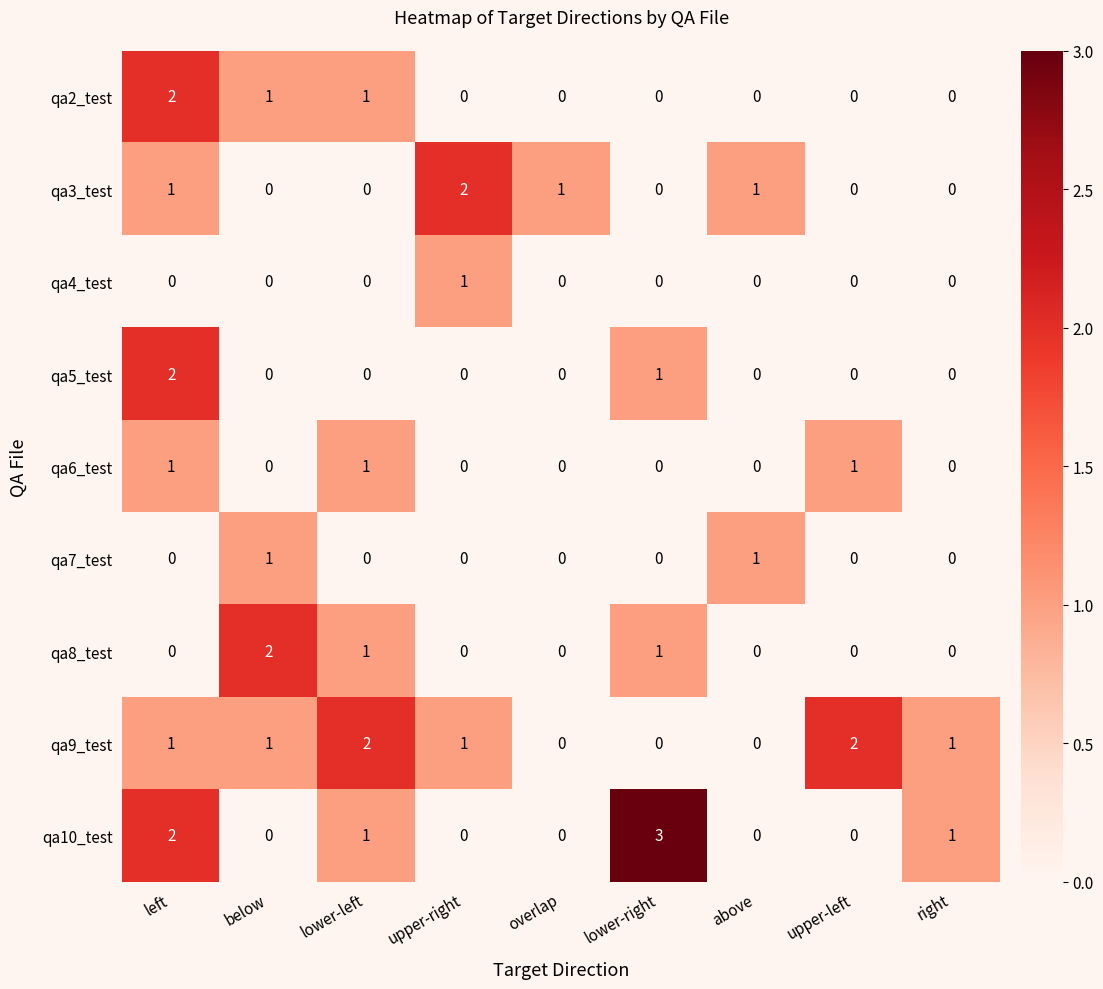

How many qa3_test values are between 0 and 1?

8